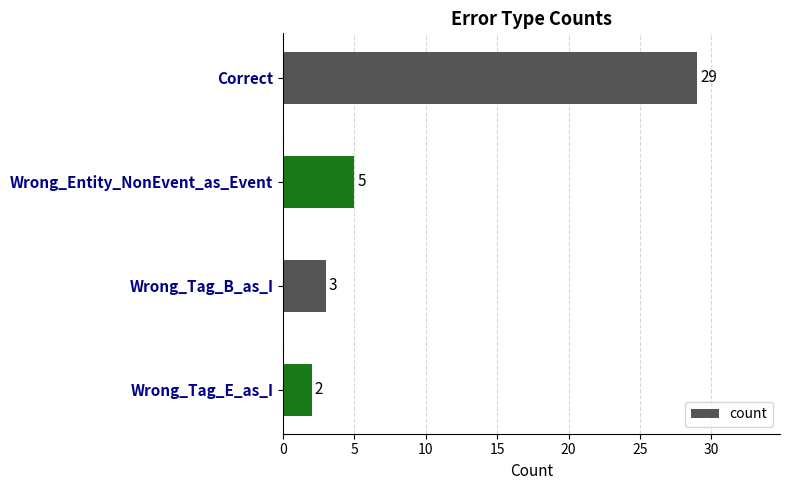

Rank the categories by value from lowest to highest.

Wrong_Tag_E_as_I, Wrong_Tag_B_as_I, Wrong_Entity_NonEvent_as_Event, Correct